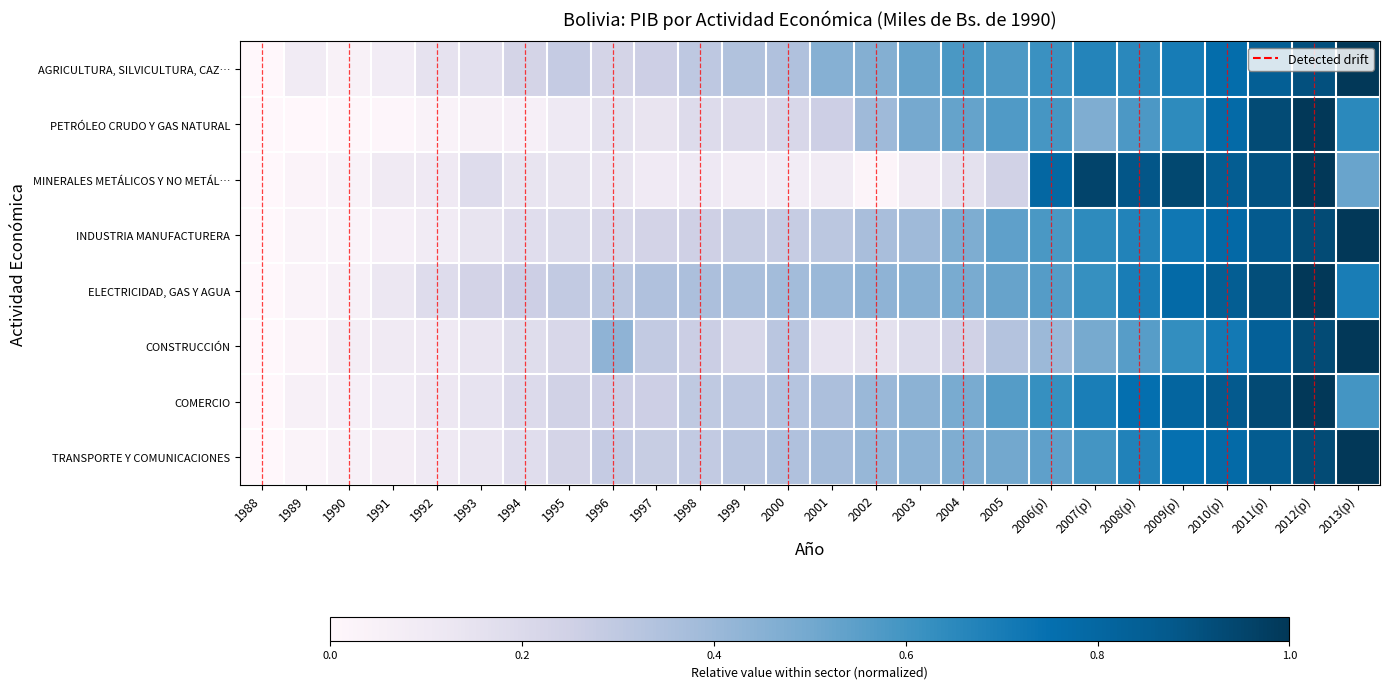

Which series has the largest total across all categories?

ELECTRICIDAD, GAS Y AGUA